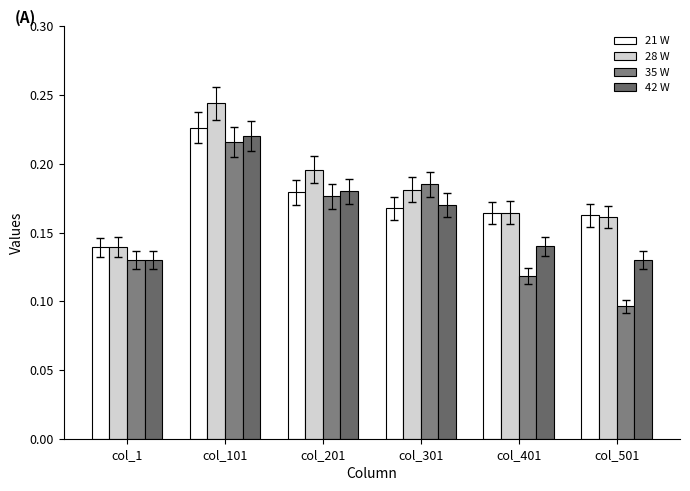

What is the average value of the 28 W series?

0.2